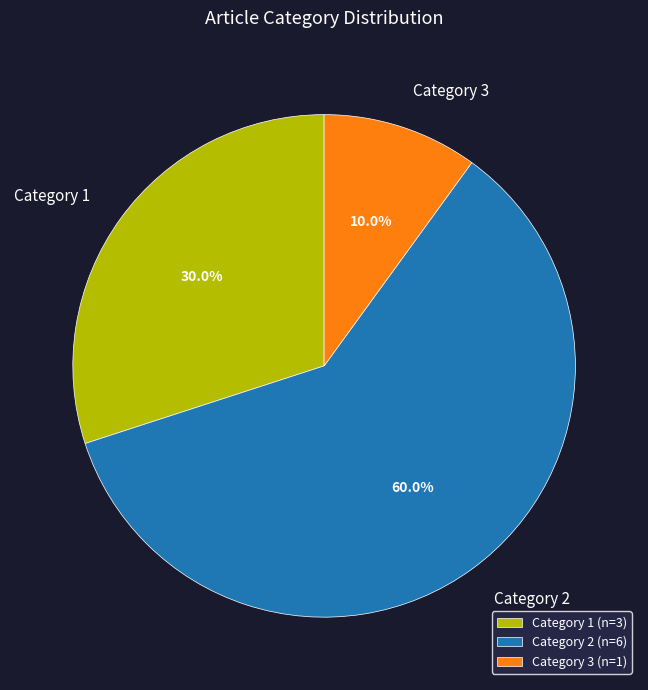

Combined, do Category 2 and Category 3 account for over 50%?

Yes